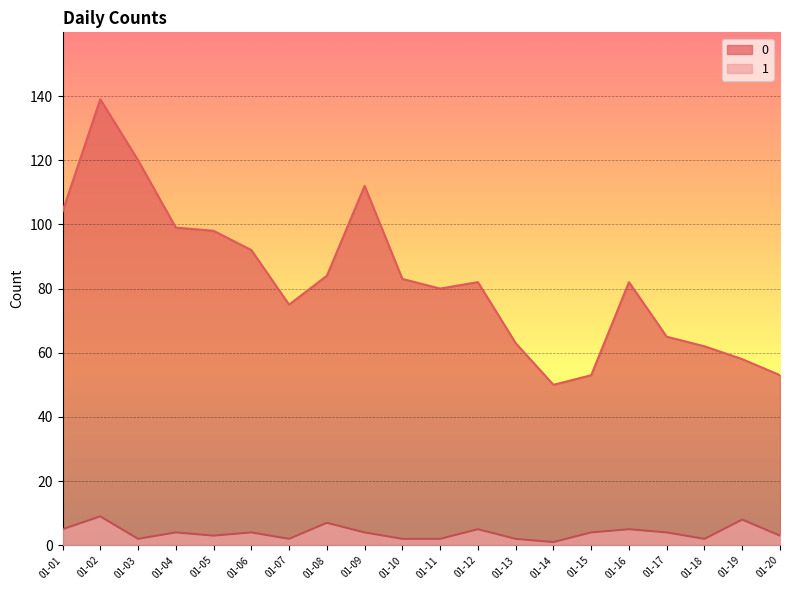

How many data points does each series have?

20